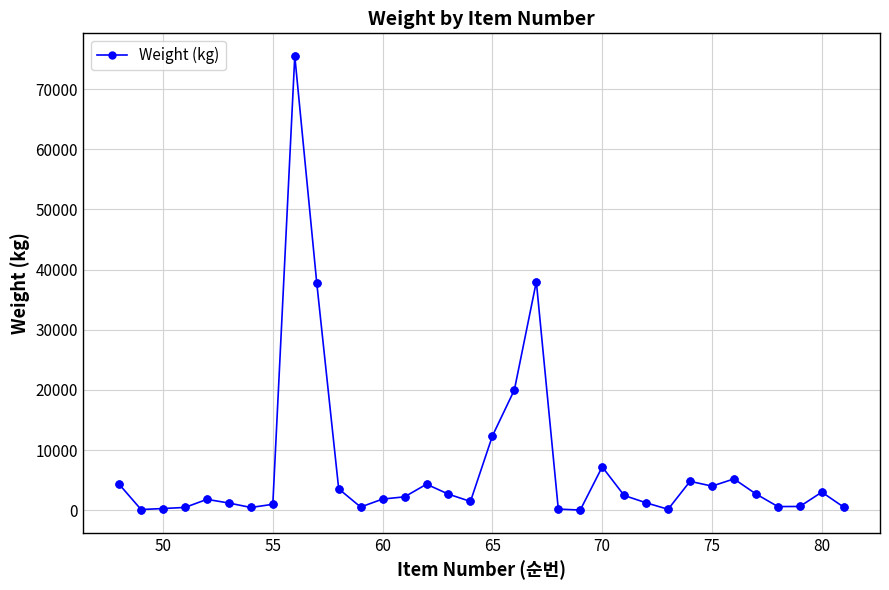

What is the value of the 10th point from the left?

37808.4